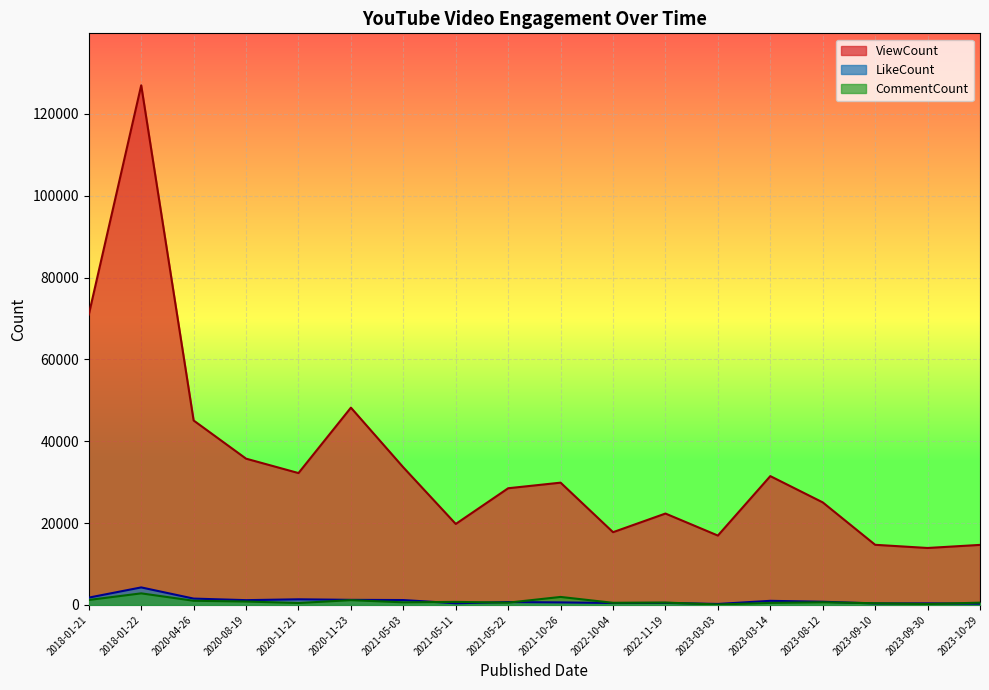

Where does the LikeCount series first go above 778?

2018-01-21